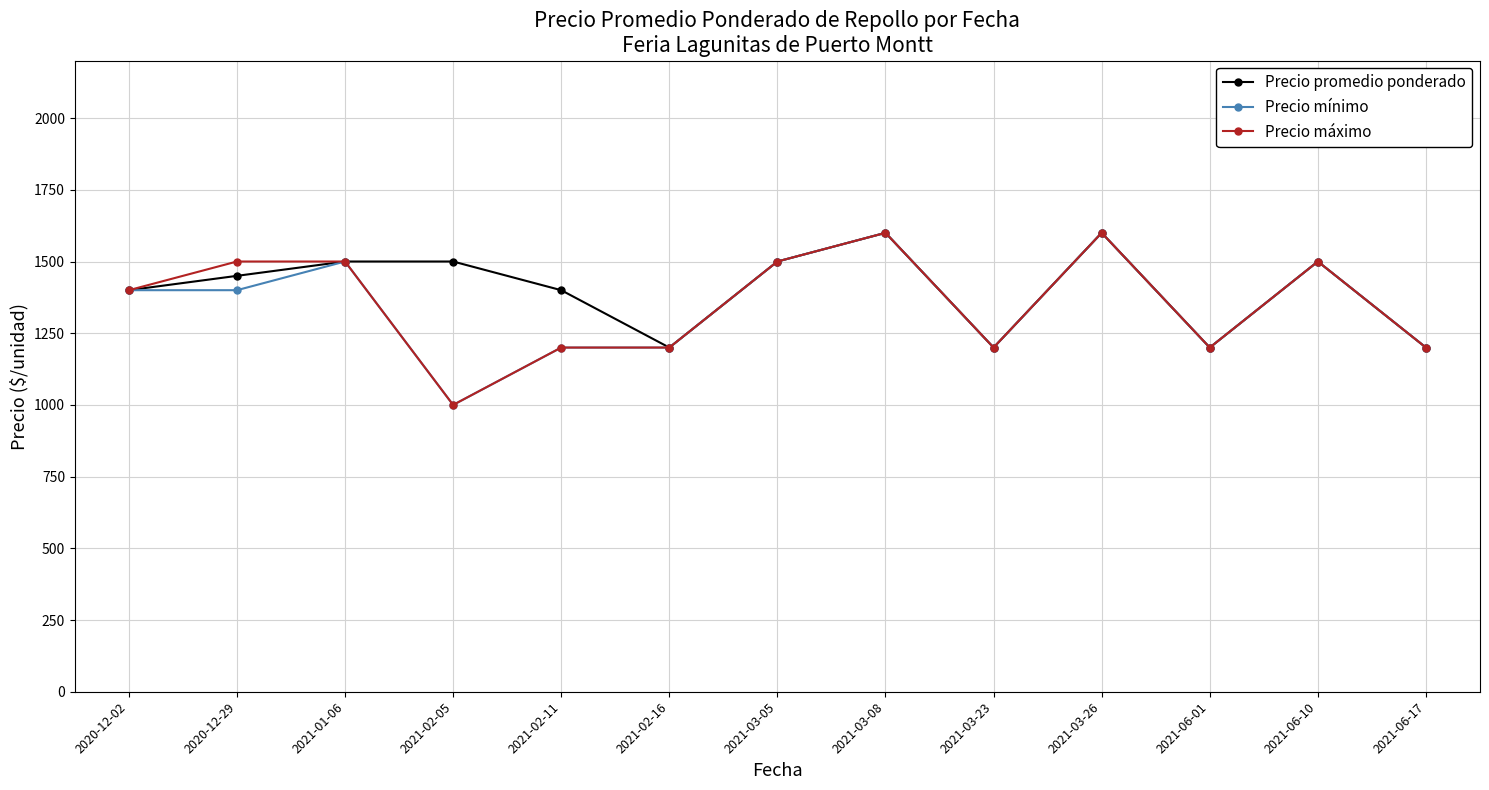

What is the sum of all Precio promedio ponderado values?

18250